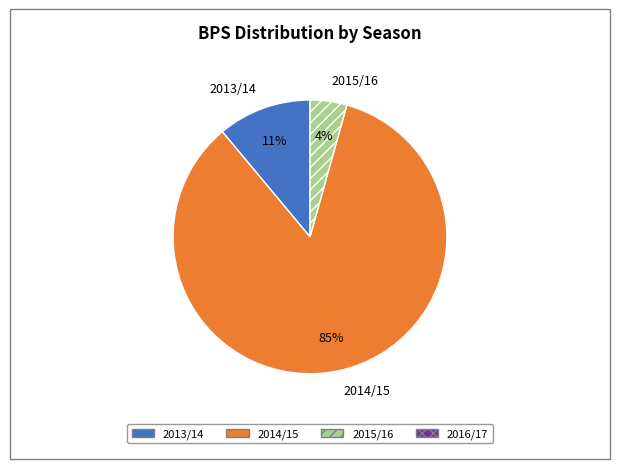

Combined, do 2013/14 and 2014/15 account for over 50%?

Yes